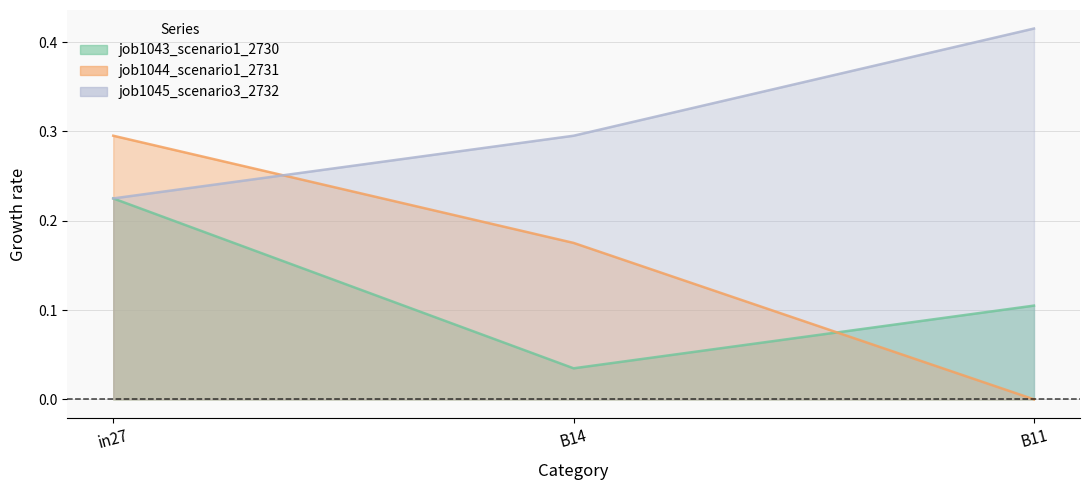

Between in27 and B14, which is larger?

in27